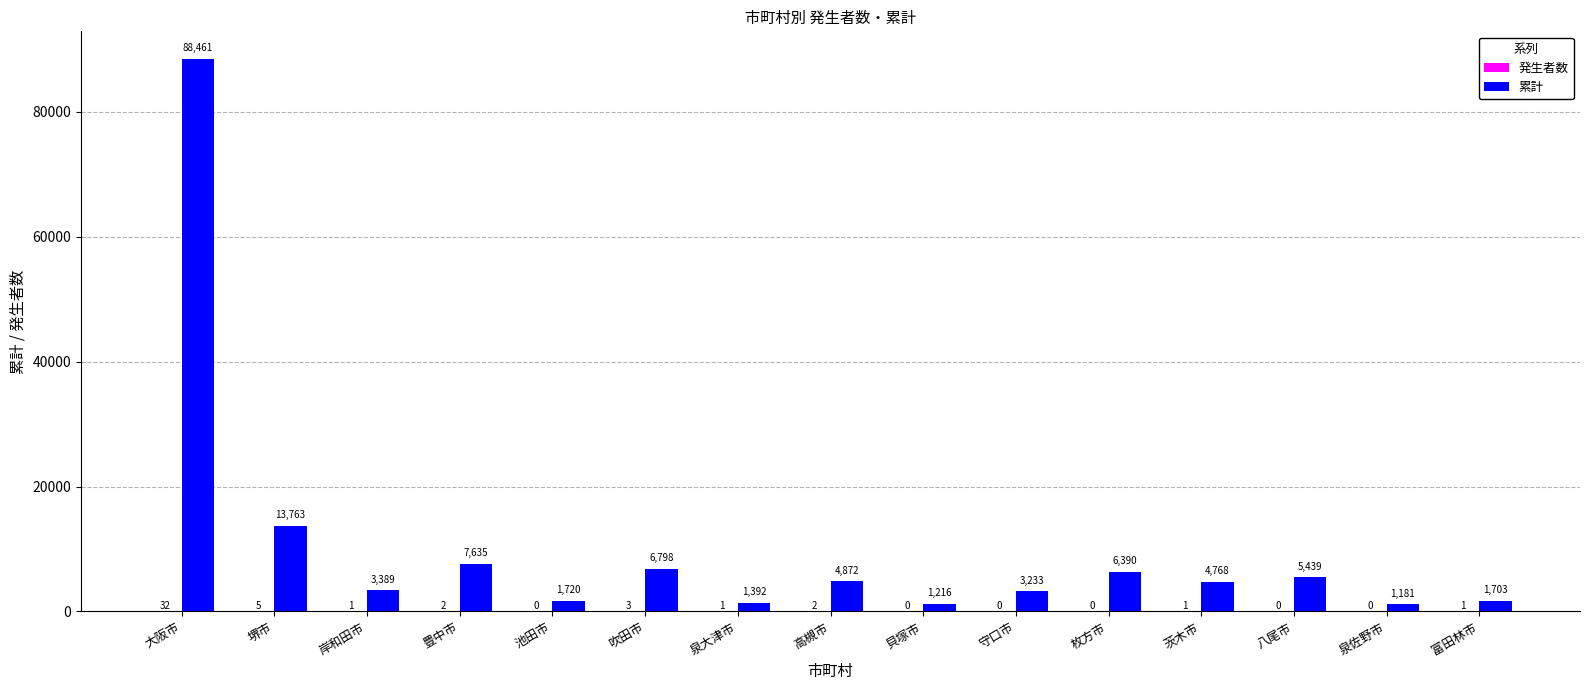

Where is 累計 nearest to the value 44821?

堺市